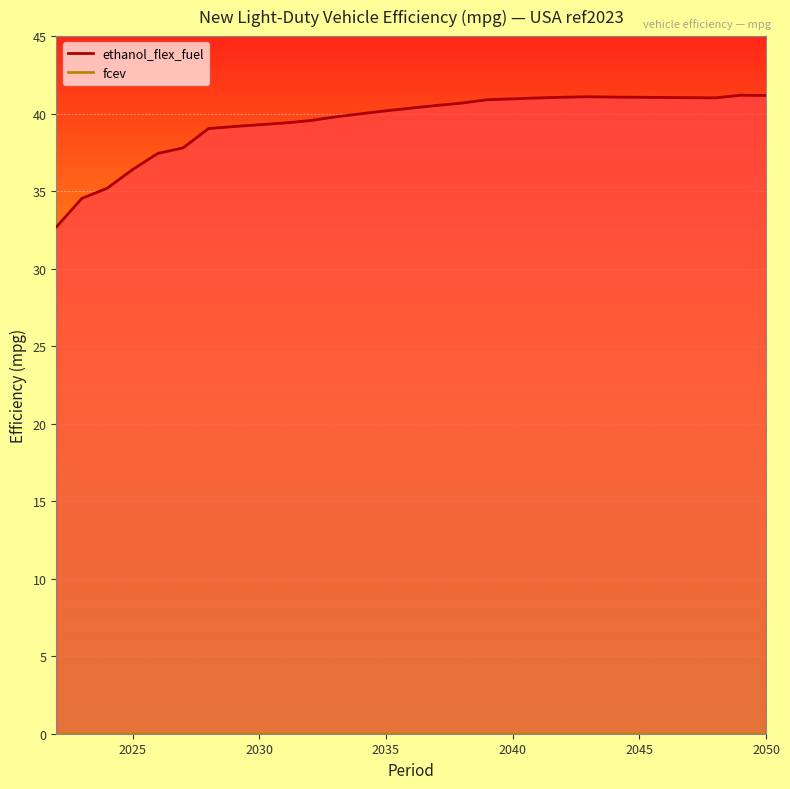

Reading left to right, list all the values displayed in this chart.

32.7	34.5	35.2	36.4	37.4	37.8	39.0	39.2	39.3	39.4	39.5	39.8	40.0	40.2	40.4	40.5	40.7	40.9	41.0	41.0	41.1	41.1	41.1	41.1	41.0	41.0	41.0	41.2	41.2